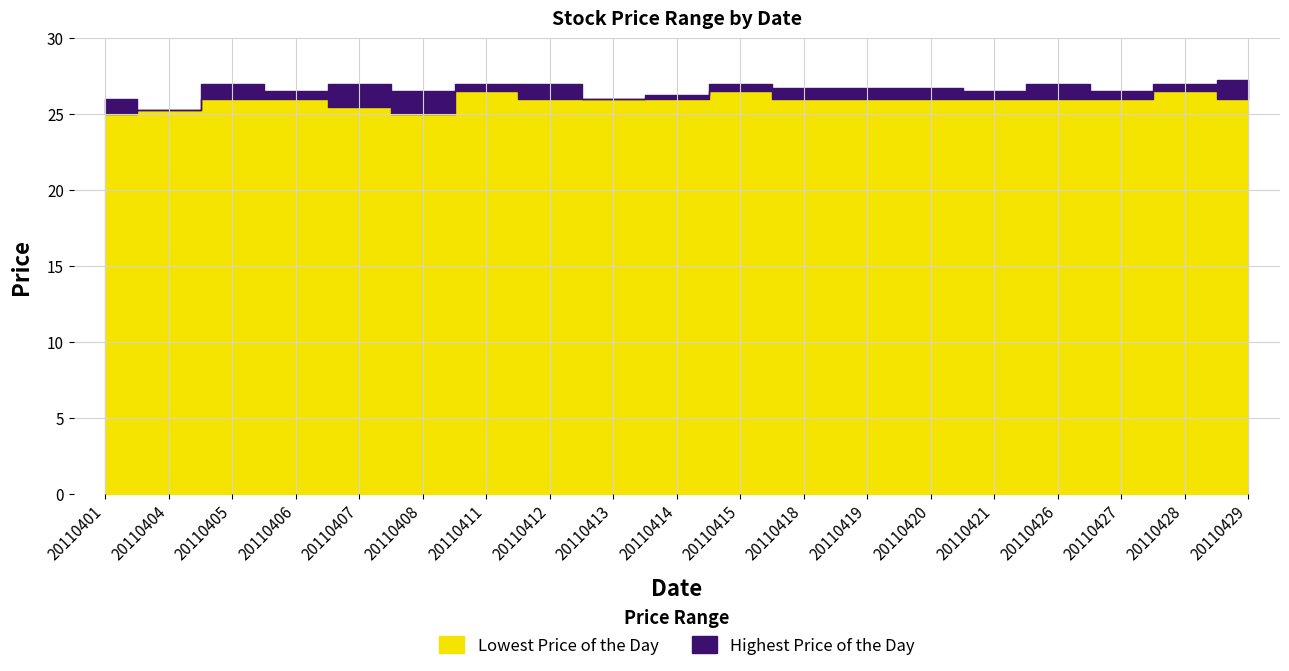

True or false: Highest Price of the Day and Lowest Price of the Day intersect in this chart.

False